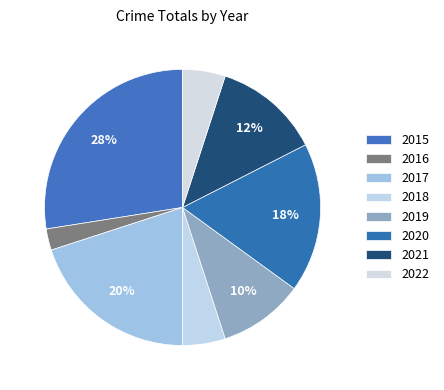

What percentage is the 2015 slice, to the nearest percent?

28%